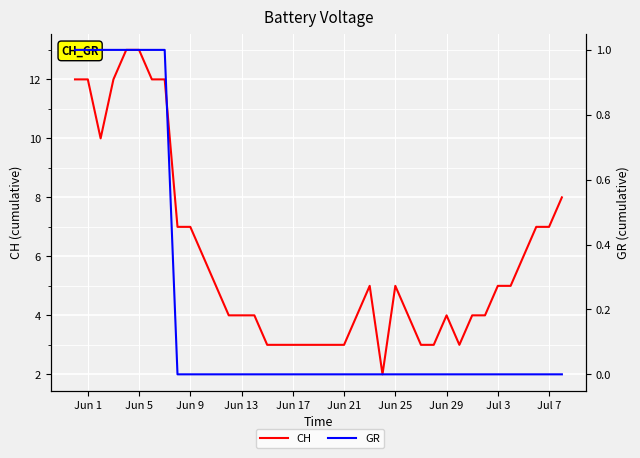

Is the value of GR at Jun 13 greater than the value of CH at Jun 1?

No